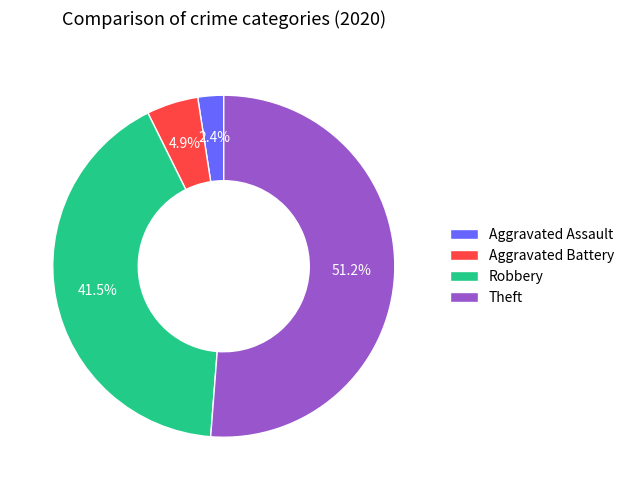

To the nearest percent, what portion does Theft represent?

51%